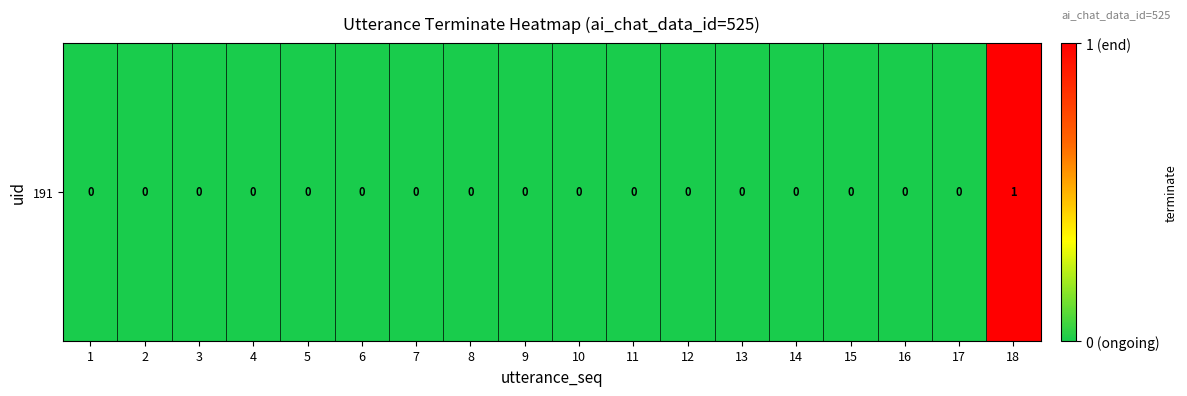

Between 8 and 13, which is larger?

8